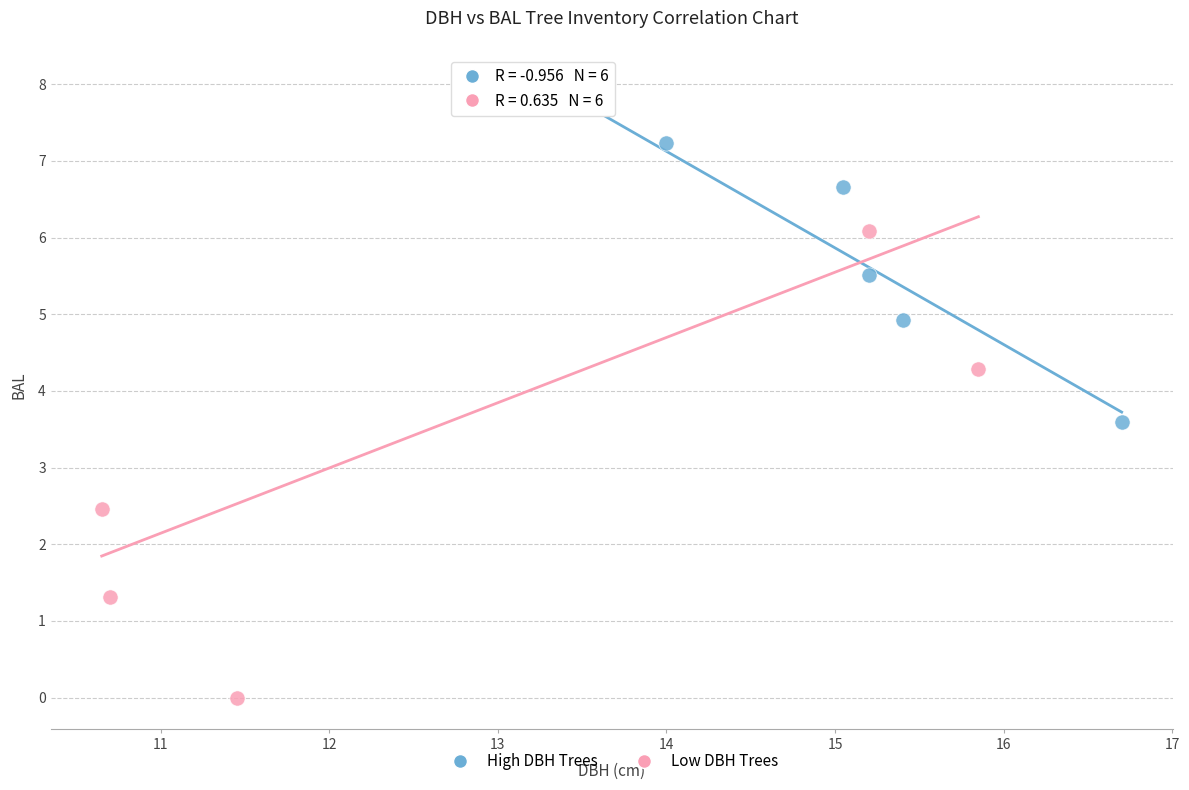

Which series reaches the minimum Y coordinate?

Low DBH Trees